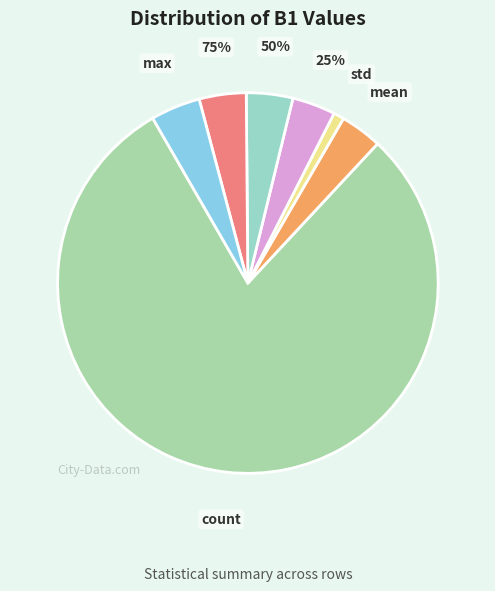

Between 75% and 50%, which is larger?

75%